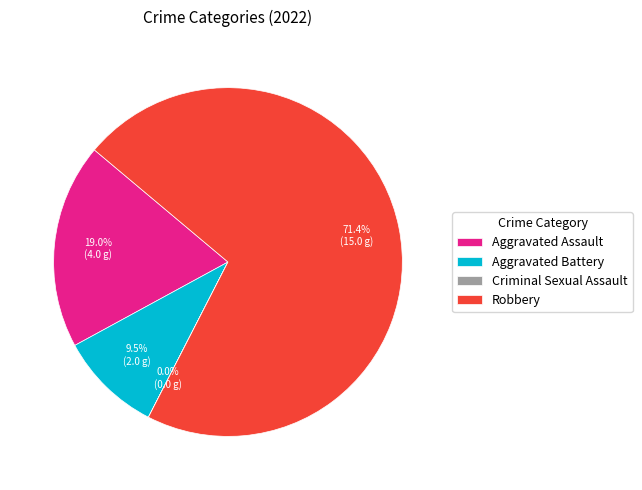

To the nearest percent, what is the average slice percentage?

25%